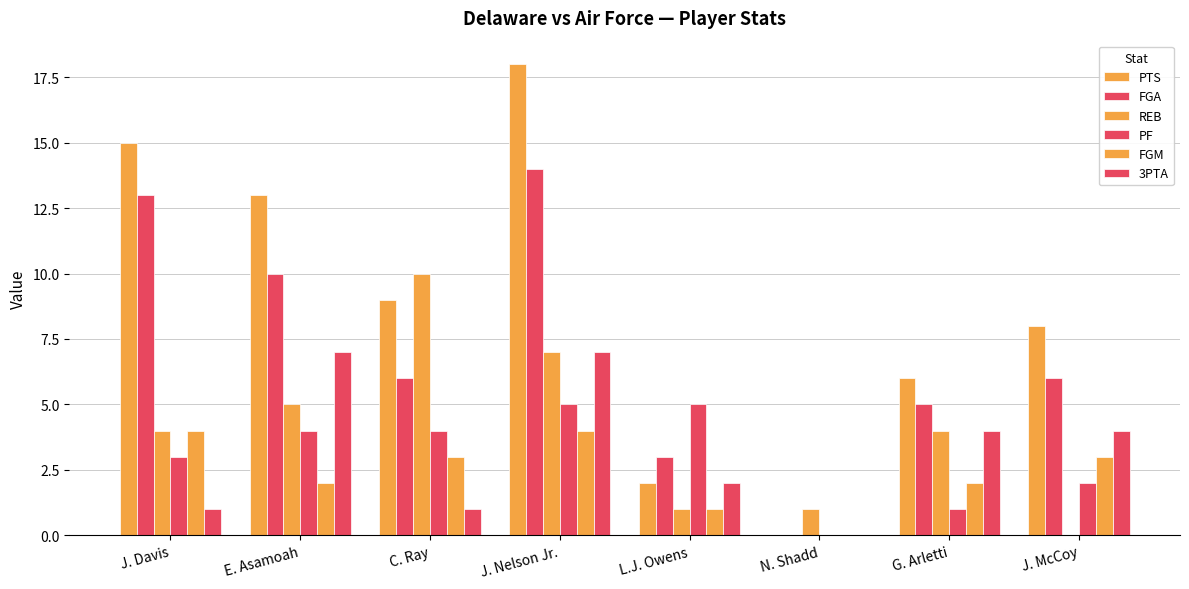

Count the number of data series in this chart.

6